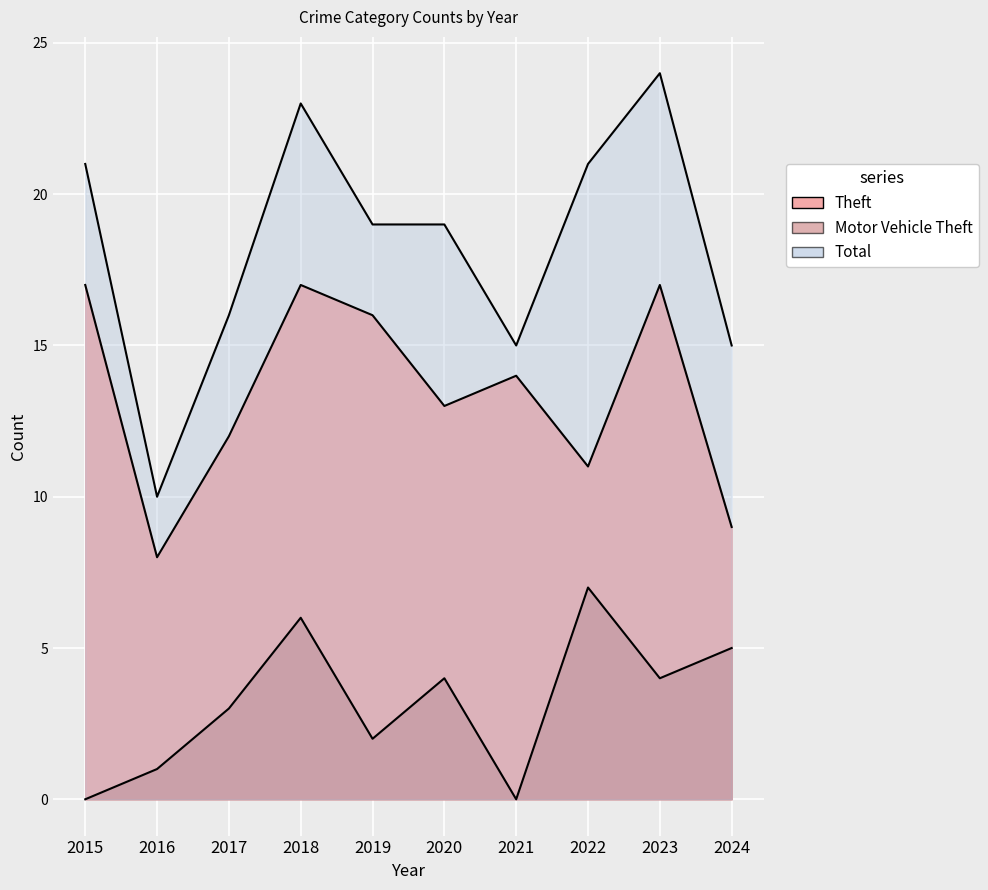

At how many categories does at least one series exceed 15?

7